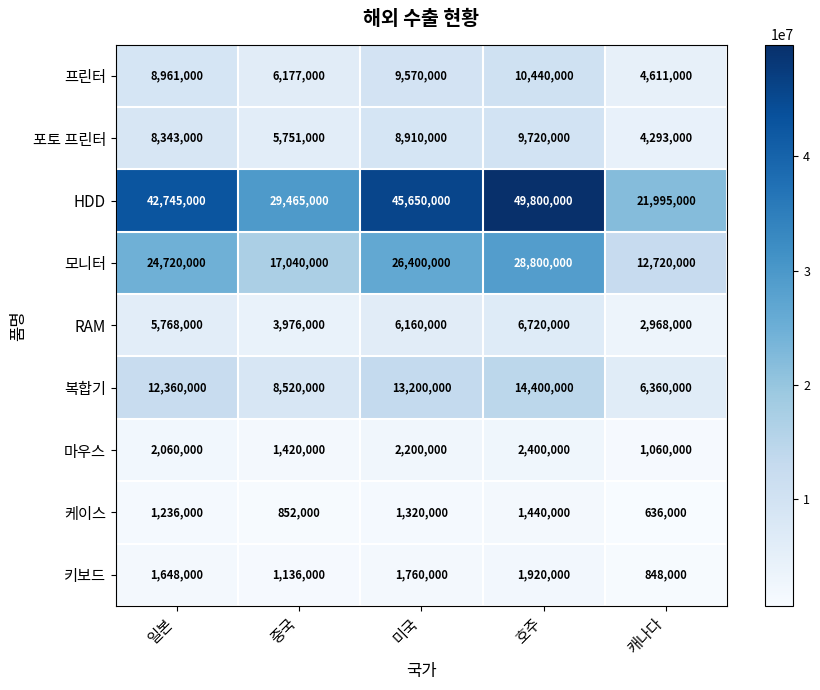

What is the sum of the 모니터 values at 중국 and 일본?

41760000